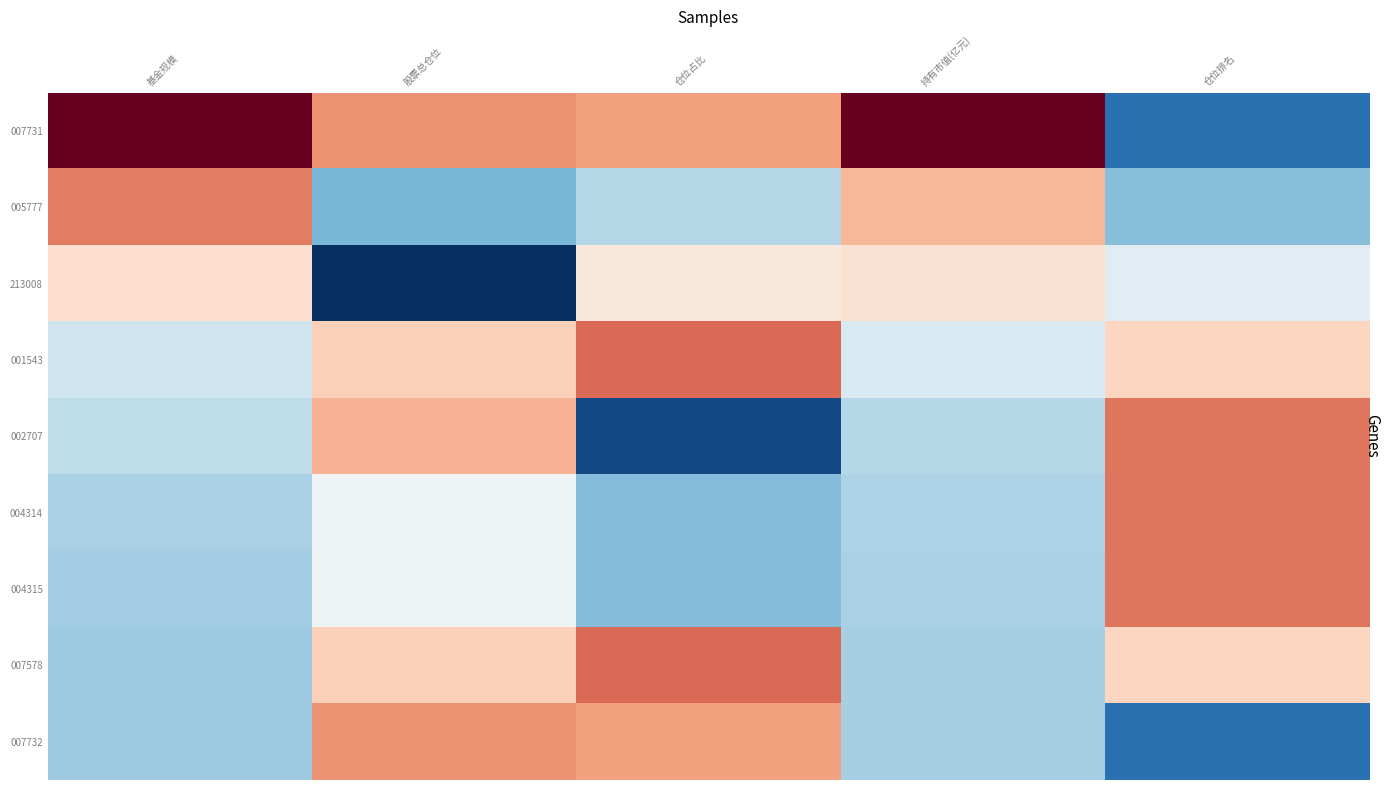

Reading left to right, transcribe all the data shown in this chart.

007731: 基金规模=2.3	股票总仓位=0.9	仓位占比=0.8	持有市值(亿元)=2.5	仓位排名=-1.5
005777: 基金规模=1.0	股票总仓位=-0.9	仓位占比=-0.6	持有市值(亿元)=0.7	仓位排名=-0.9
213008: 基金规模=0.3	股票总仓位=-2.4	仓位占比=0.2	持有市值(亿元)=0.3	仓位排名=-0.2
001543: 基金规模=-0.4	股票总仓位=0.5	仓位占比=1.1	持有市值(亿元)=-0.3	仓位排名=0.4
002707: 基金规模=-0.5	股票总仓位=0.7	仓位占比=-1.8	持有市值(亿元)=-0.6	仓位排名=1.1
004314: 基金规模=-0.6	股票总仓位=-0.1	仓位占比=-0.9	持有市值(亿元)=-0.6	仓位排名=1.1
004315: 基金规模=-0.7	股票总仓位=-0.1	仓位占比=-0.9	持有市值(亿元)=-0.7	仓位排名=1.1
007578: 基金规模=-0.7	股票总仓位=0.5	仓位占比=1.1	持有市值(亿元)=-0.7	仓位排名=0.4
007732: 基金规模=-0.7	股票总仓位=0.9	仓位占比=0.8	持有市值(亿元)=-0.7	仓位排名=-1.5